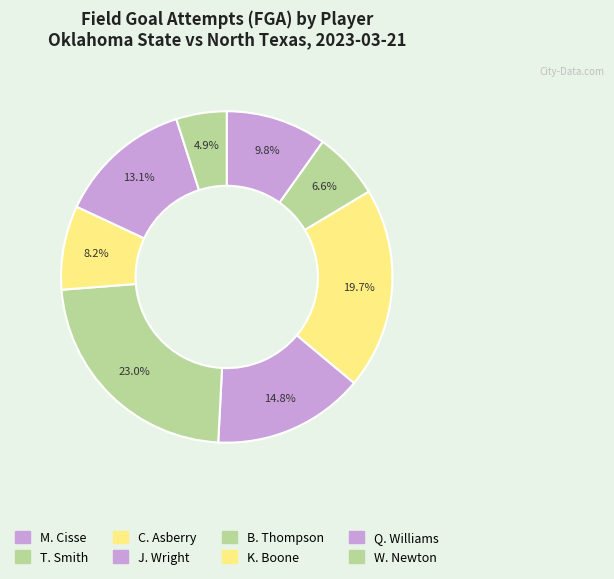

How many segments does this pie chart have?

8